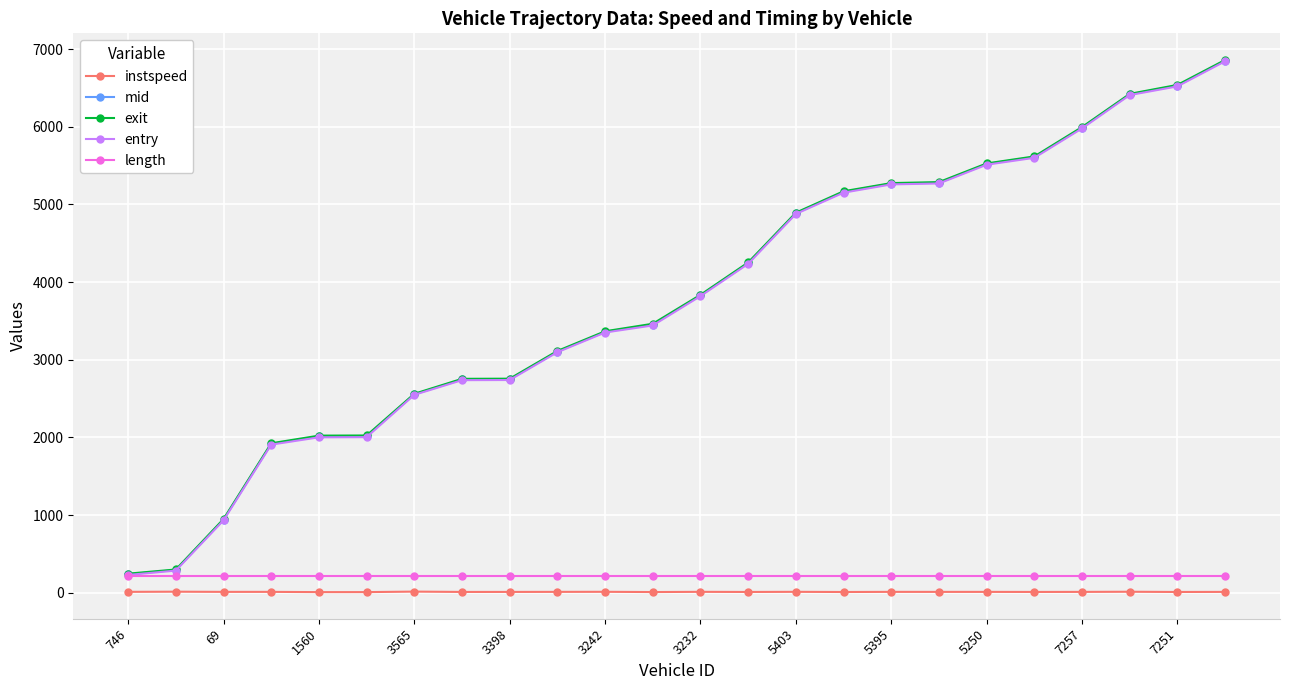

Which series has the widest spread of values?

exit